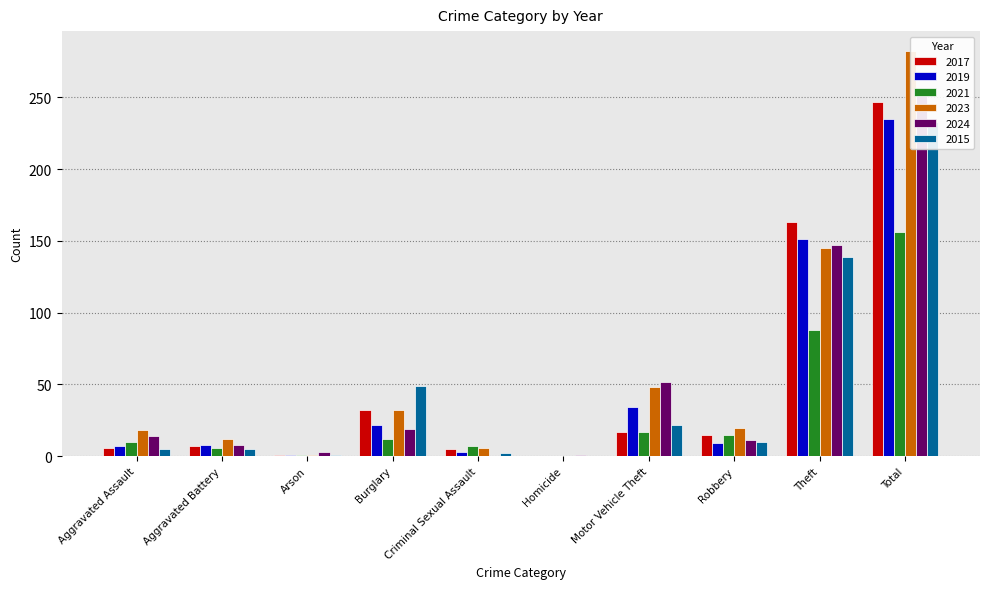

Count the number of categories in the chart.

10